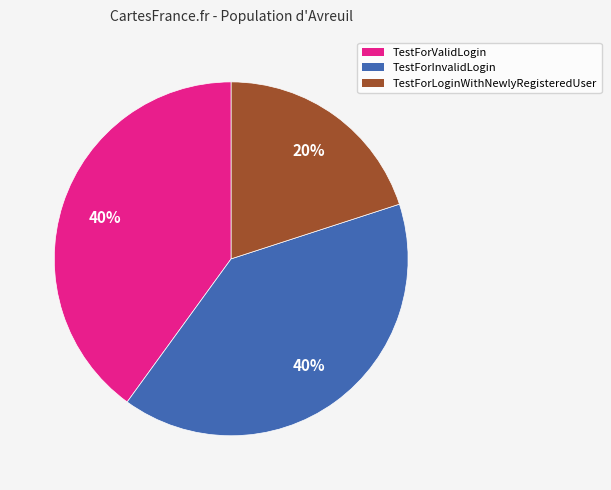

Is it true that TestForLoginWithNewlyRegisteredUser is 29% of the pie?

False